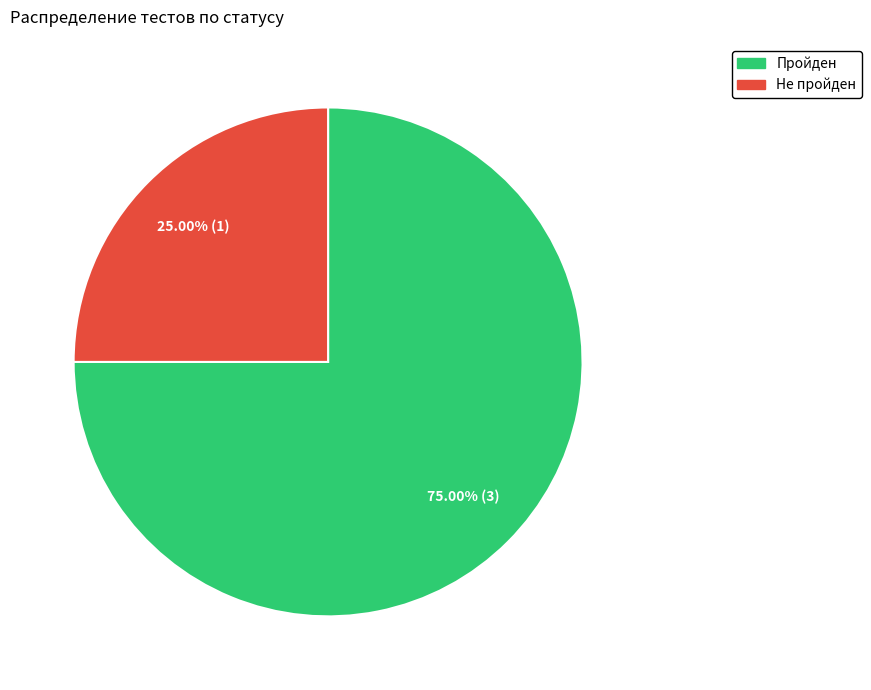

Rank the categories by value from lowest to highest.

Не пройден, Пройден